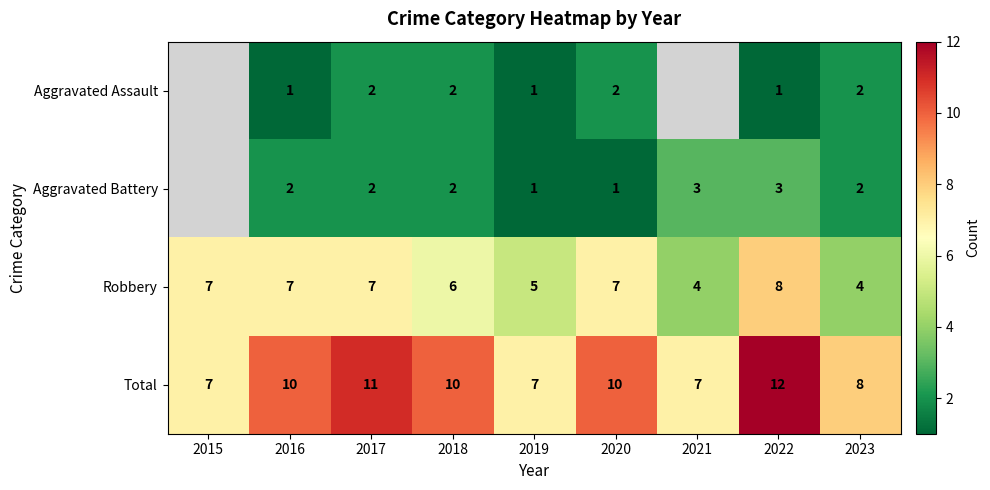

Is the value of Total at 2023 greater than the value of Robbery at 2019?

Yes